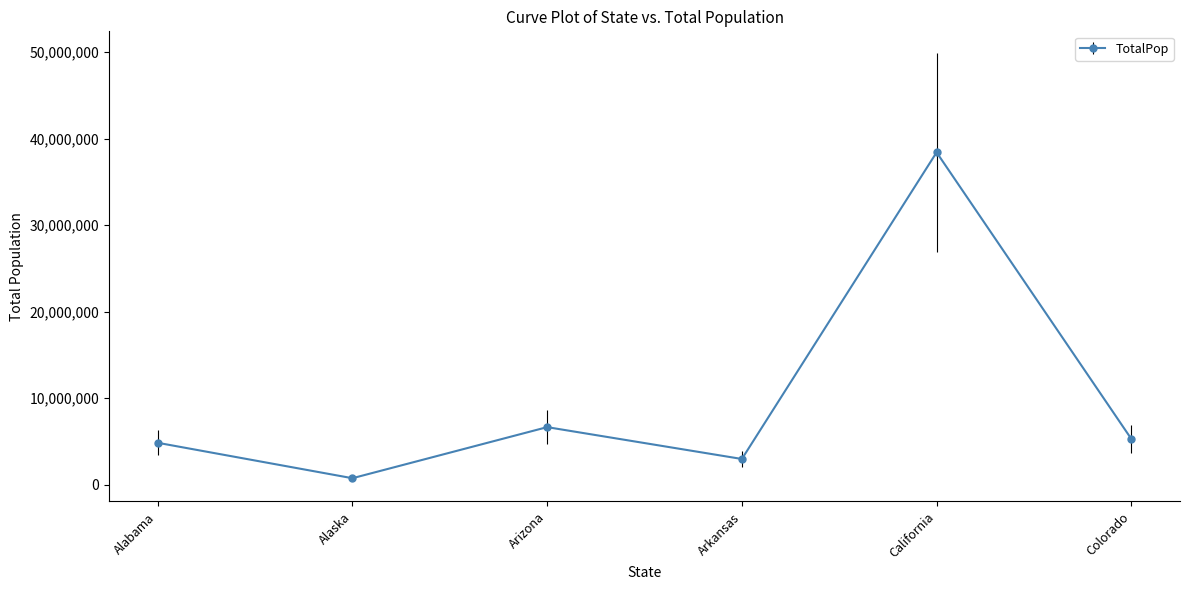

Which has a higher value, Arizona or California?

California